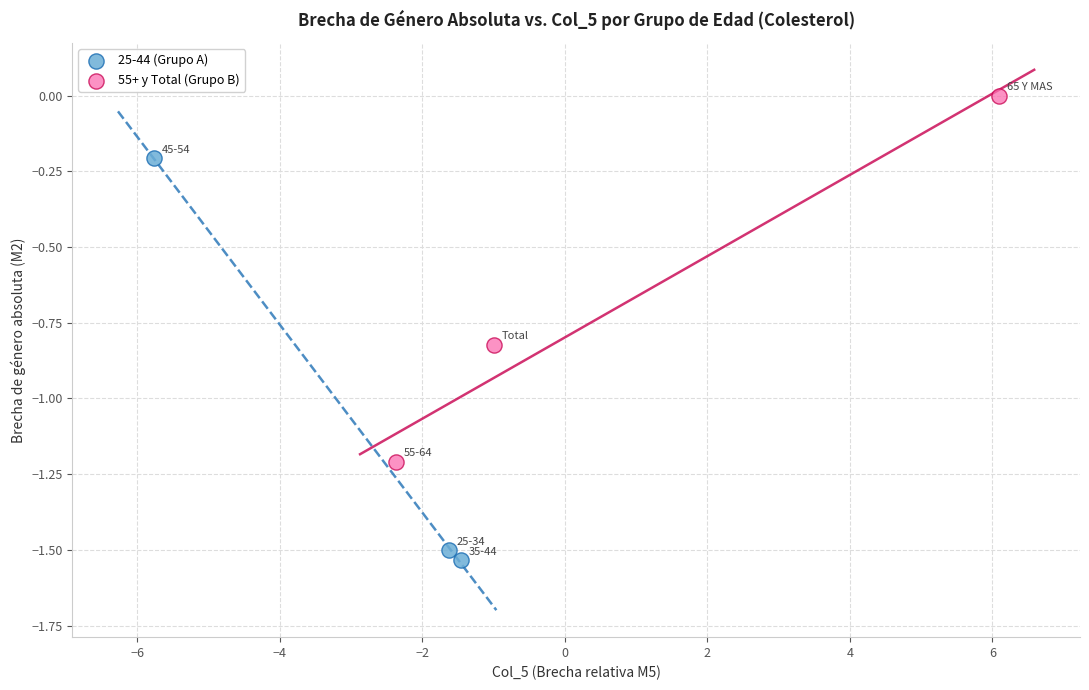

Which series has the widest spread of Y values?

25-44 (Grupo A)